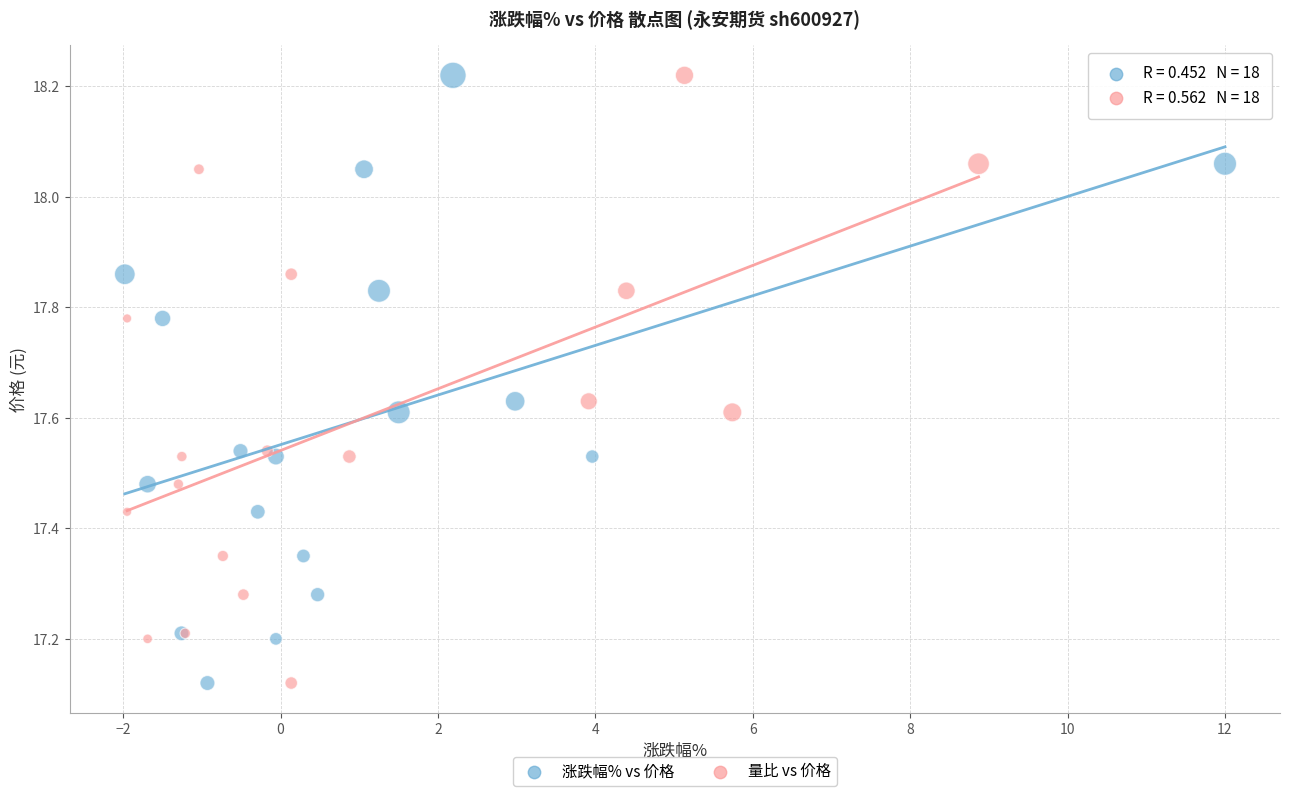

What are all the series names shown in the legend?

涨跌幅% vs 价格, 量比 vs 价格